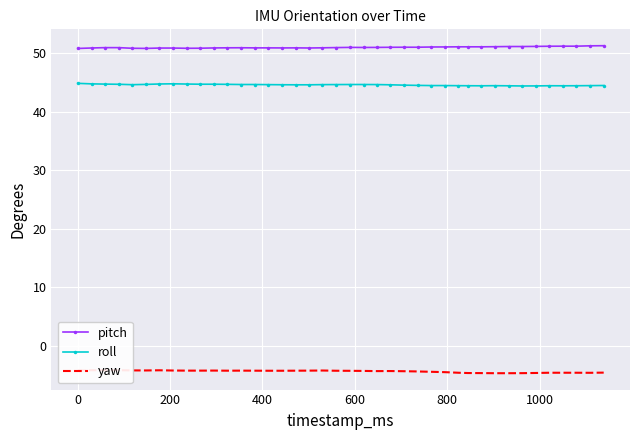

True or false: roll and pitch cross at least once.

False